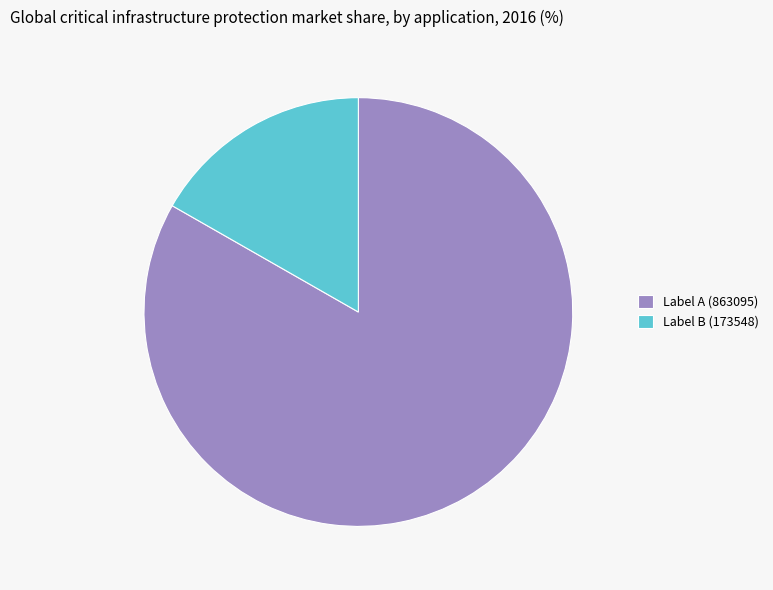

Which slice represents more than half of the pie?

Label A (863095)